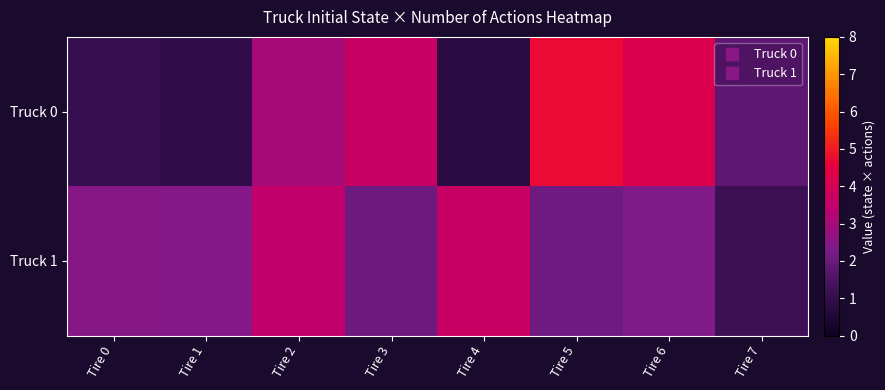

Which series has the widest spread of values?

Truck 0